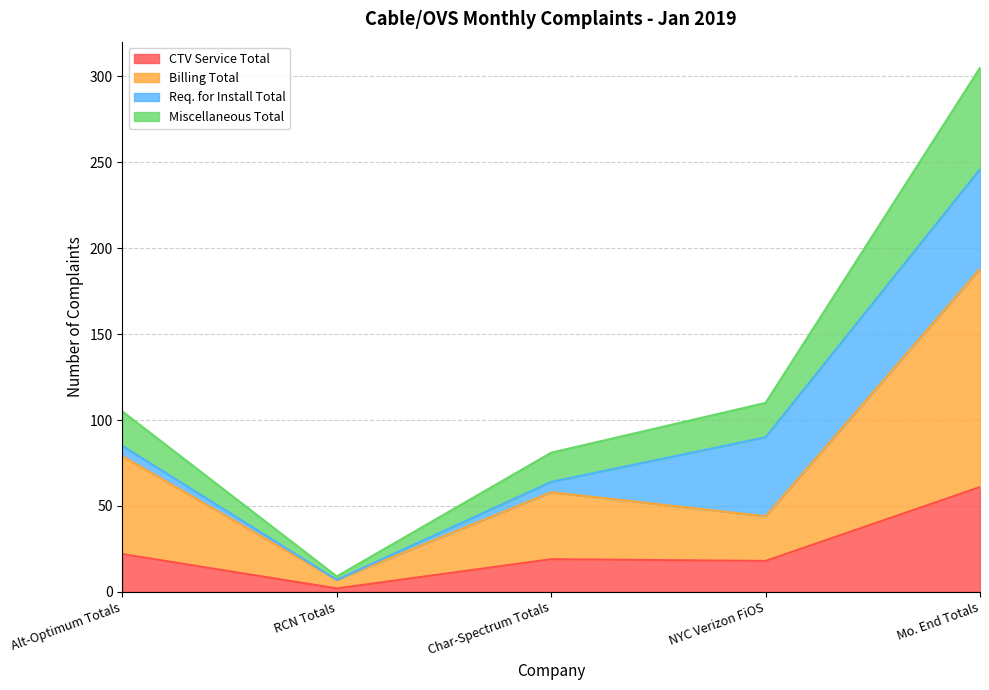

At which category is the sum across all series the highest?

Mo. End Totals